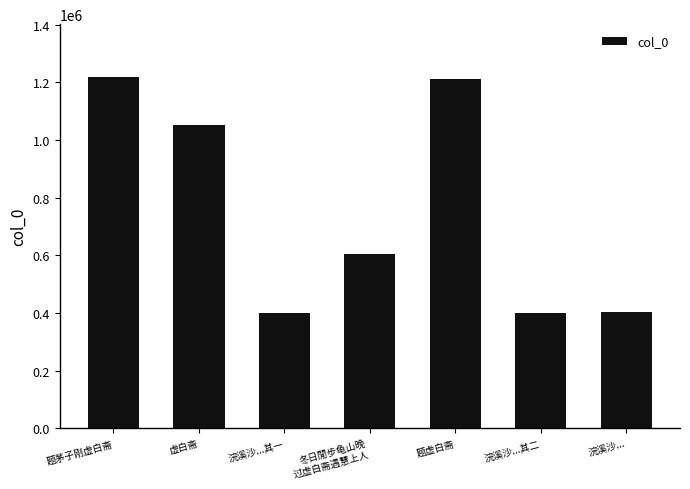

Is it true that the value at 题虚白斋 is 1212334?

True